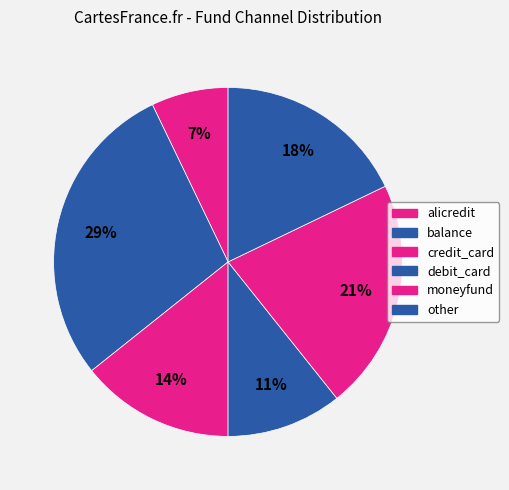

Count the number of slices in the pie.

6